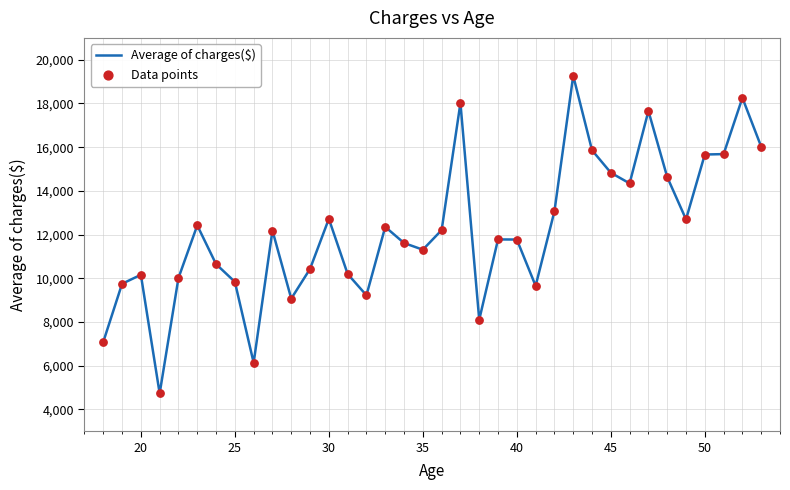

What is the maximum value shown in the chart?

19267.3